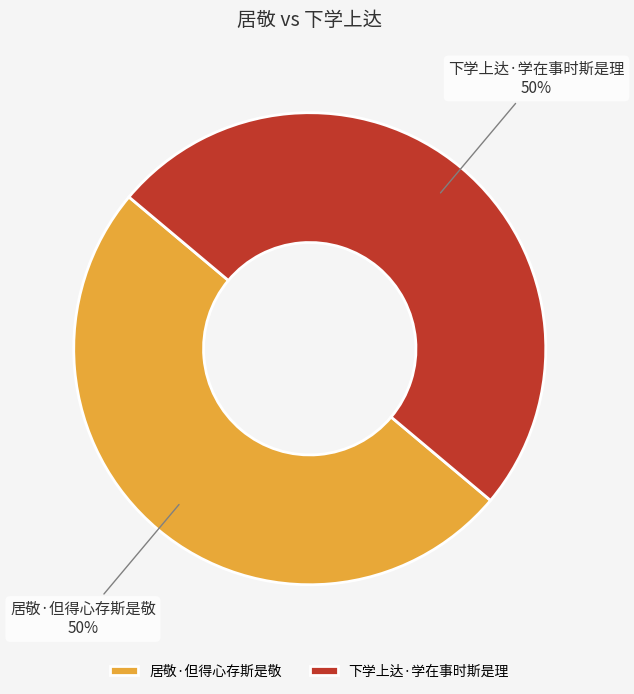

Is the sum of 下学上达·学在事时斯是理 and 居敬·但得心存斯是敬 greater than half?

Yes